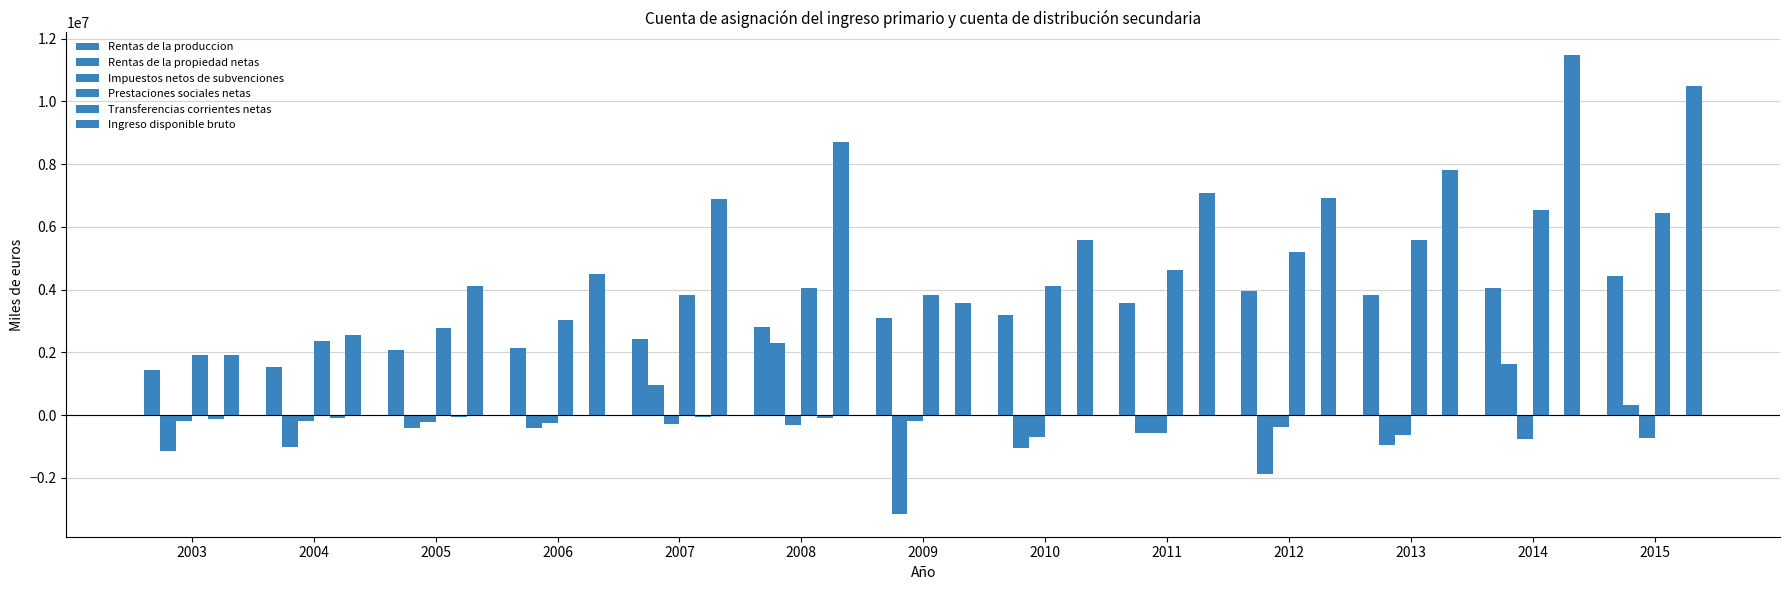

Which series has the largest total across all categories?

Ingreso disponible bruto